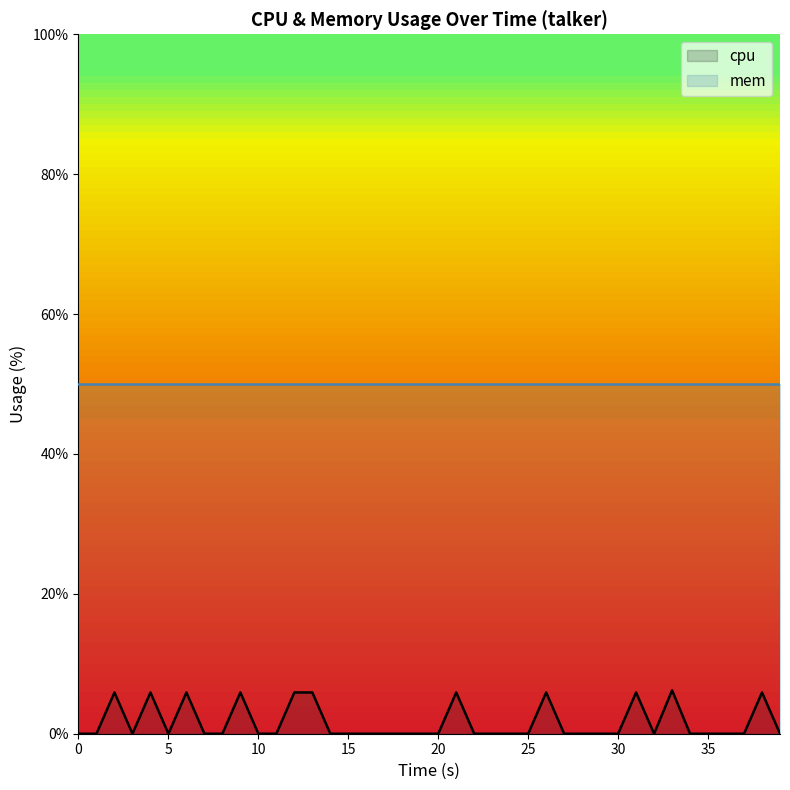

How many values exceed 0?

11